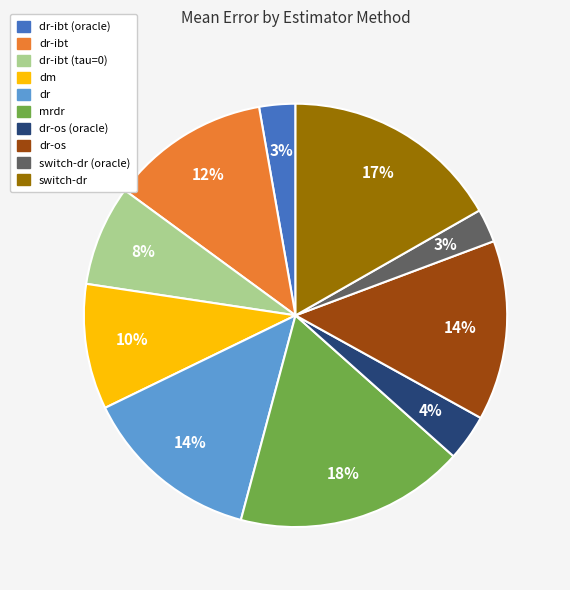

To the nearest percent, what percentage of the pie is switch-dr (oracle)?

3%